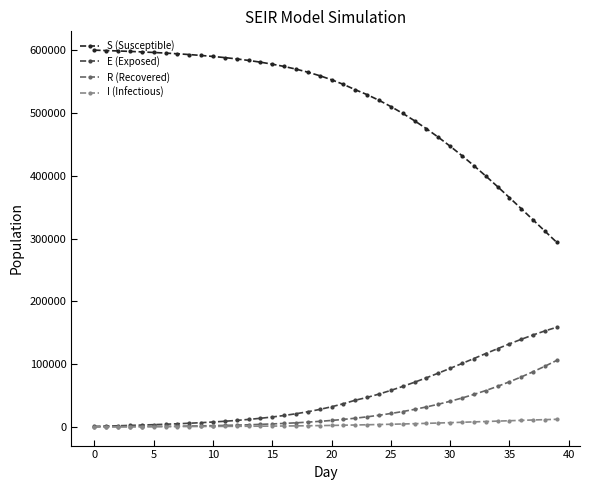

After their last crossing, which series has the higher values: R (Recovered) or I (Infectious)?

R (Recovered)